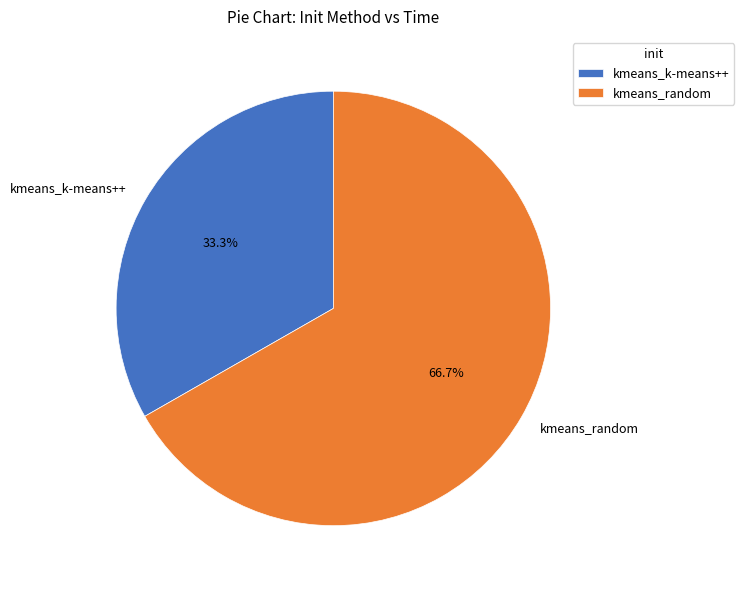

What percentage is NOT represented by kmeans_random?

33.3%